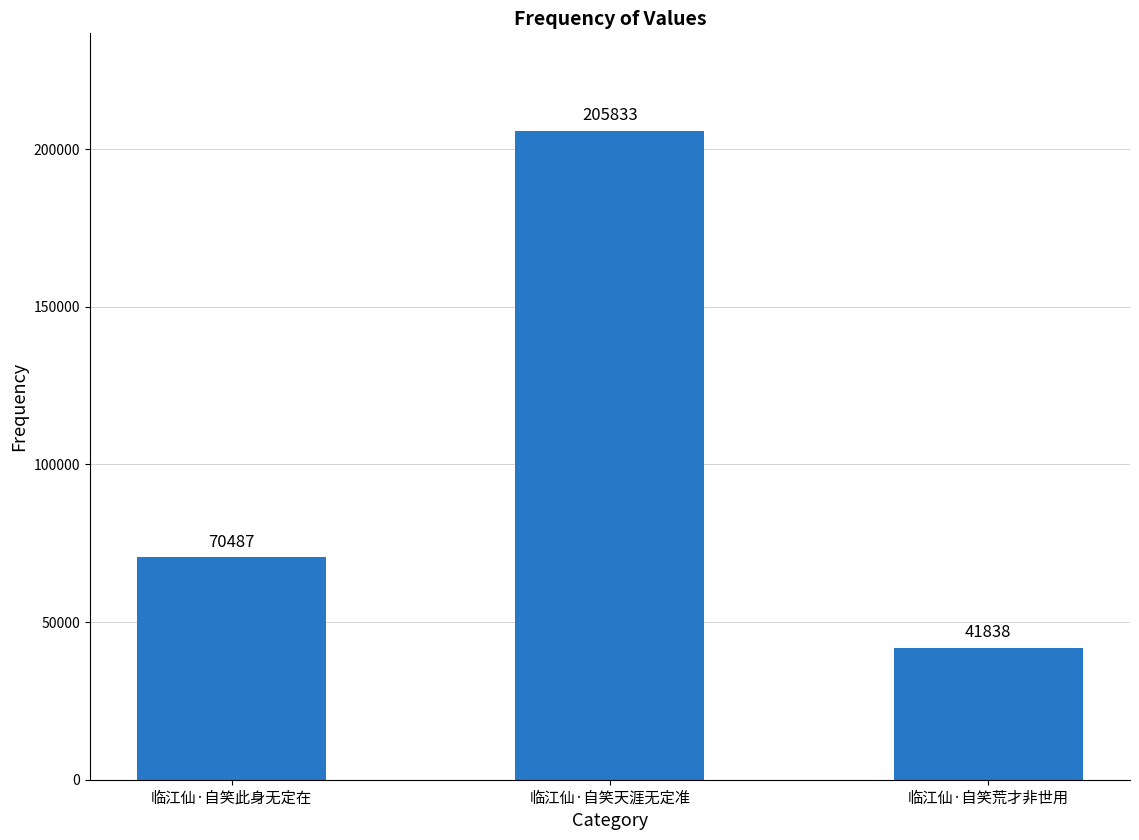

What is the change in value from 临江仙·自笑此身无定在 to 临江仙·自笑天涯无定准?

+135346